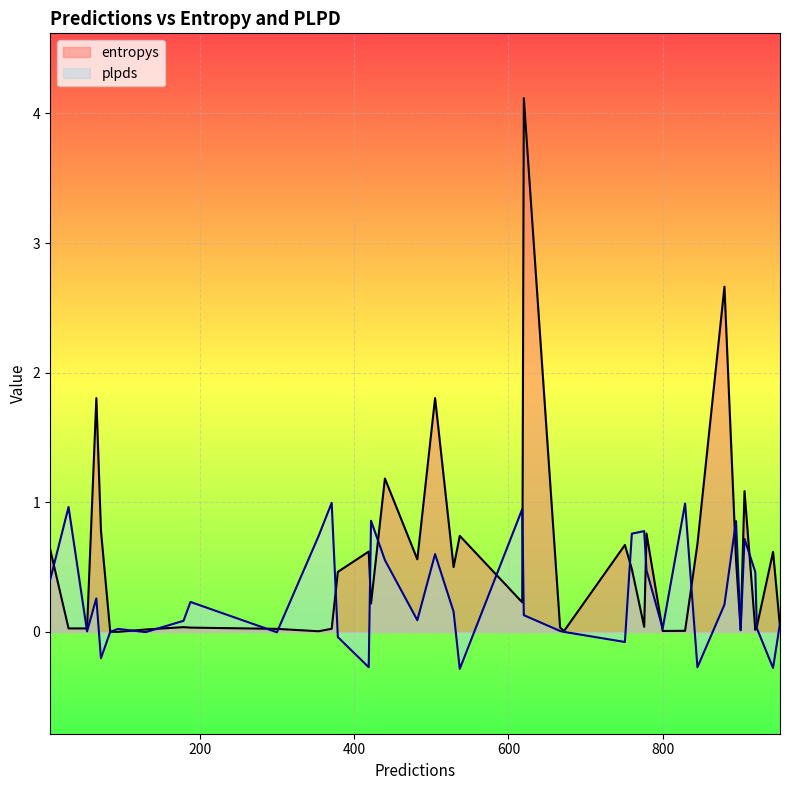

Where is entropys nearest to the value 2?

505